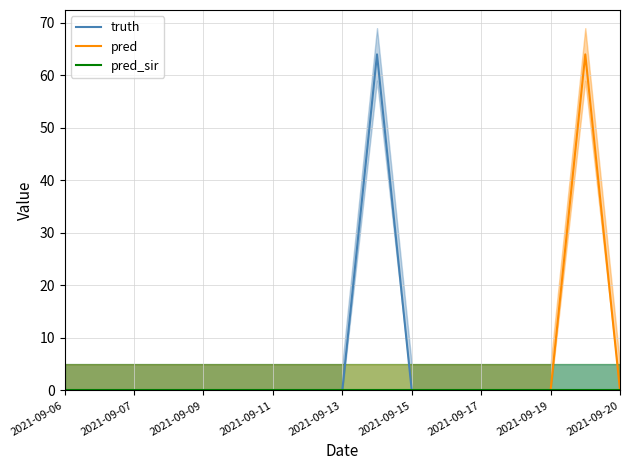

The value of pred at 2021-09-17 is 0. True or false?

True